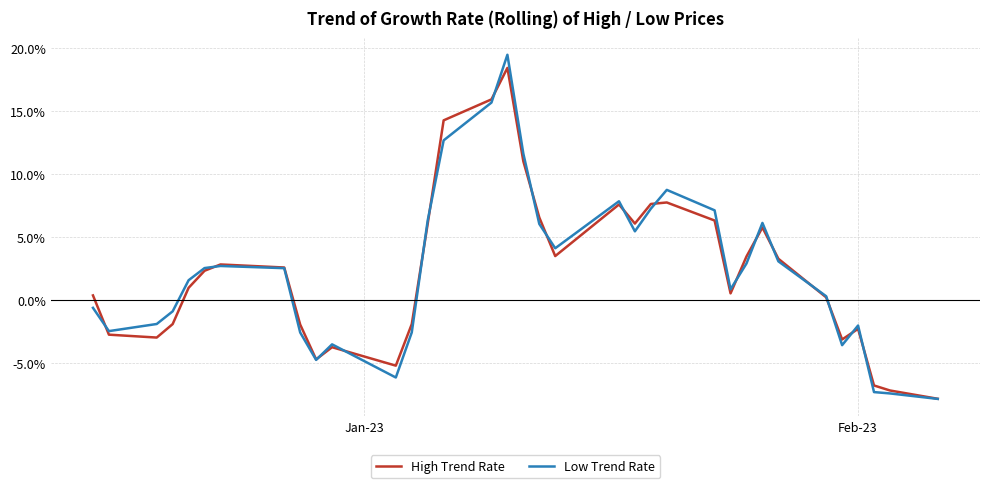

How many lines are shown in the chart?

2